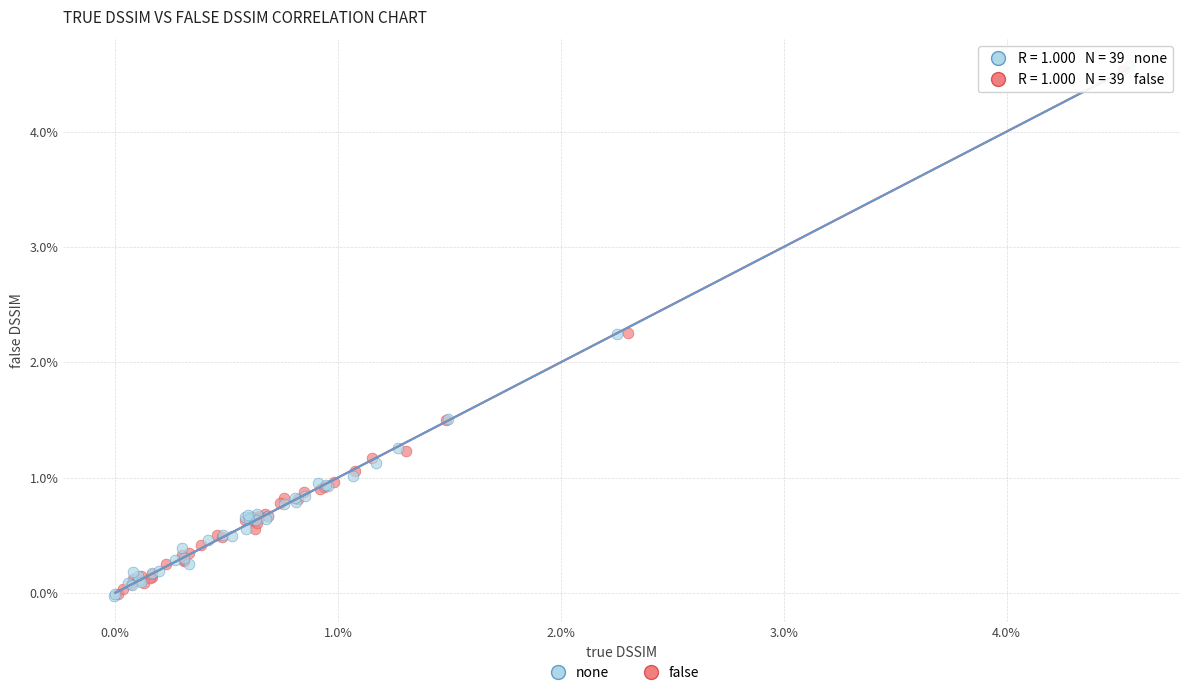

What are all the series names shown in the legend?

none, false